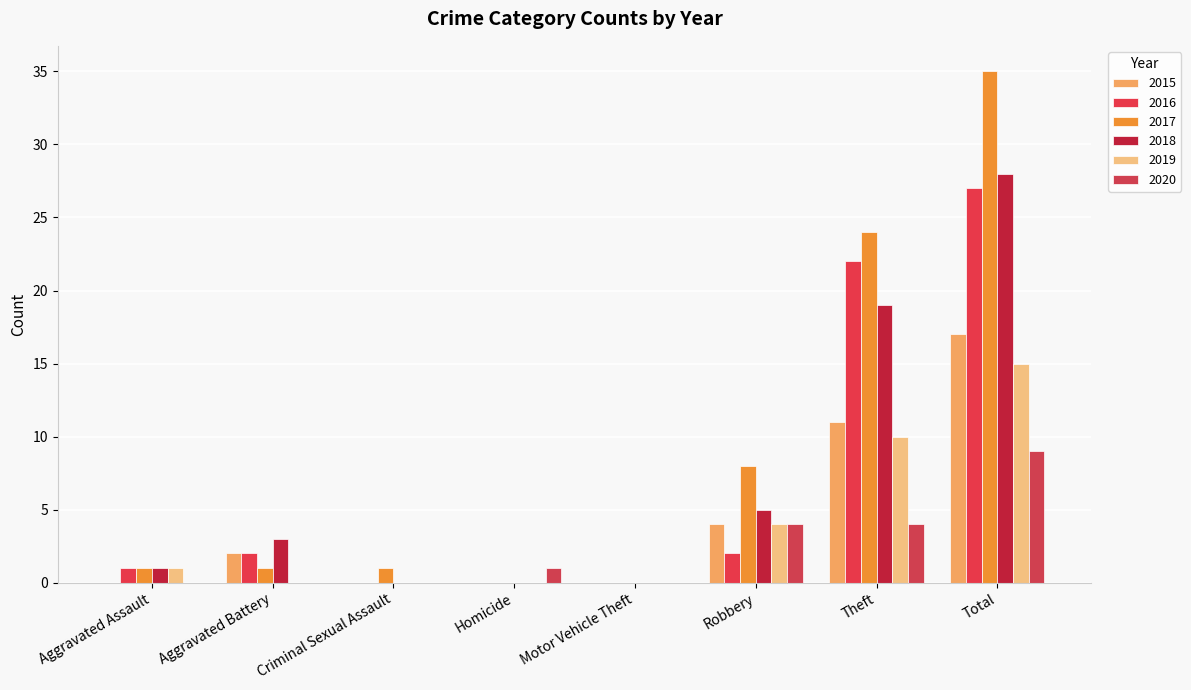

What are all the series names shown in the legend?

2015, 2016, 2017, 2018, 2019, 2020